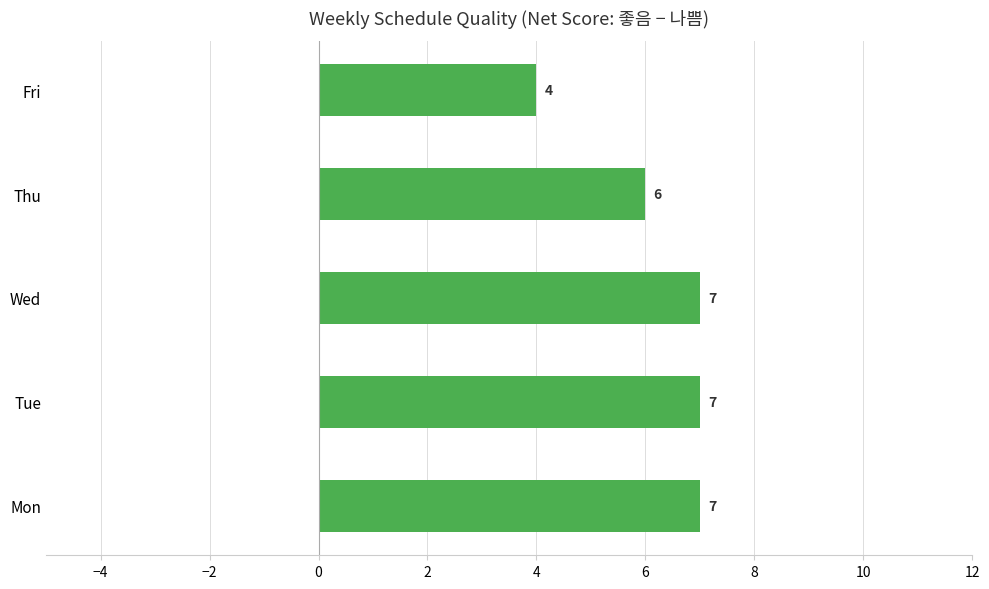

What is the difference between the second highest and second lowest values?

1